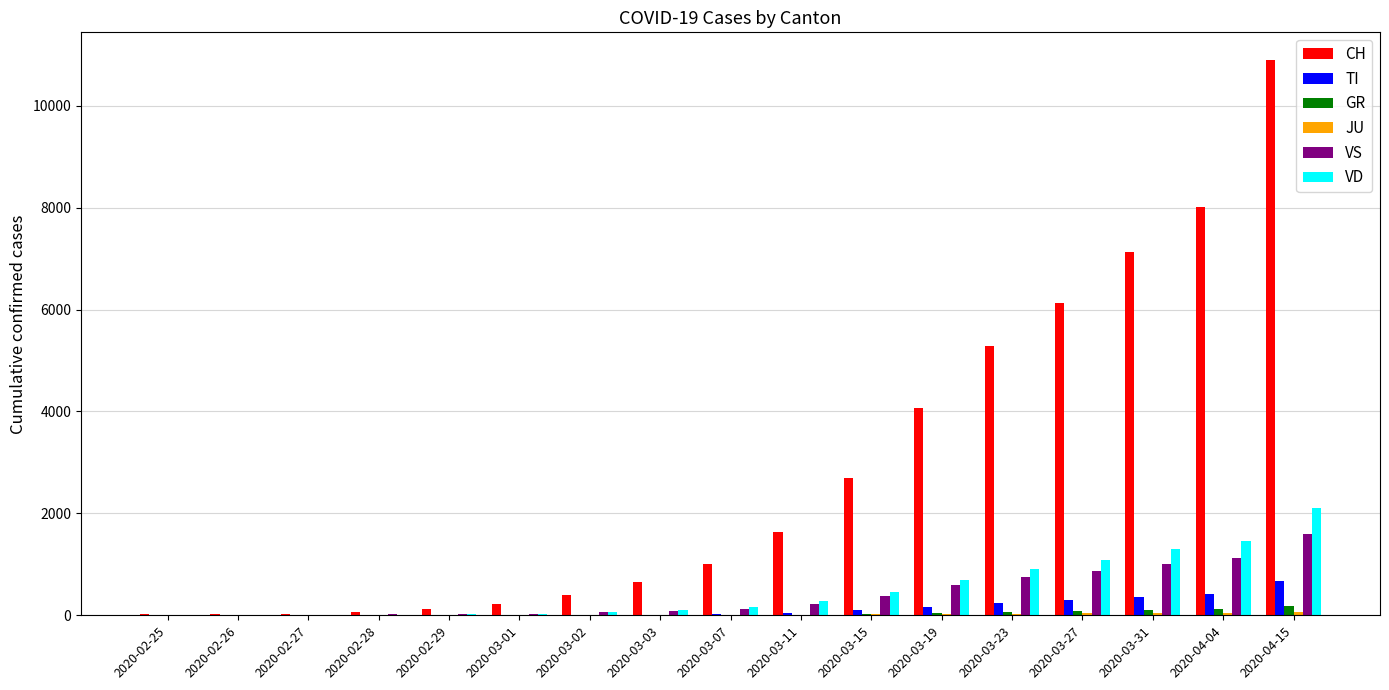

At which label is VD closest to 1051?

2020-03-27